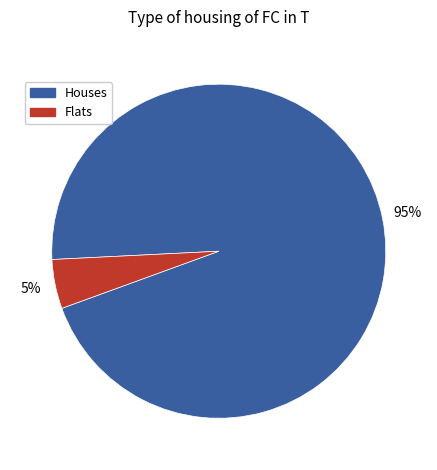

To the nearest percent, what is the average slice percentage?

50%